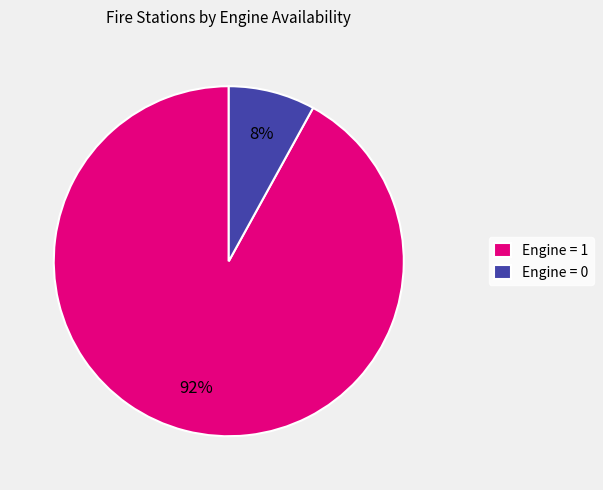

What is the largest slice in the pie chart?

Engine = 1